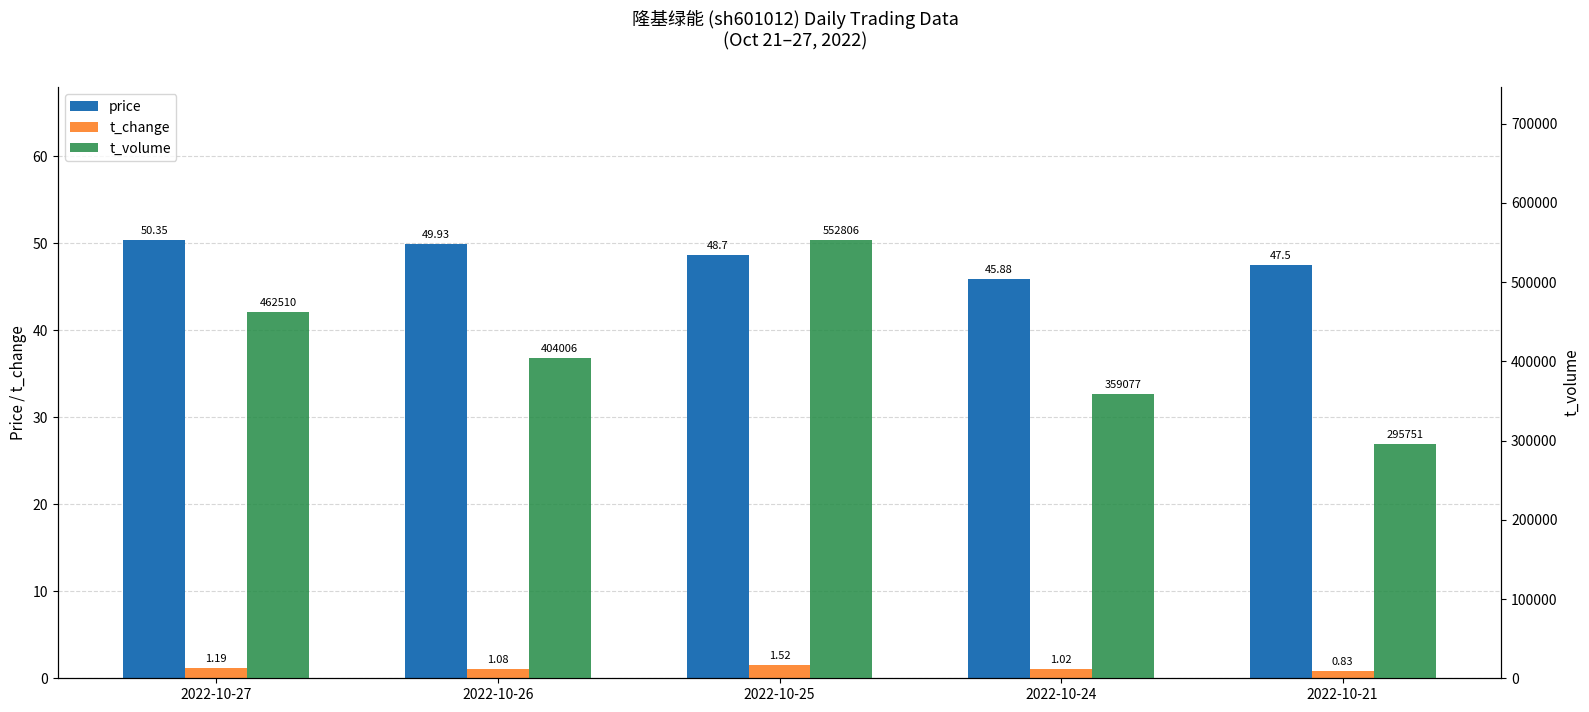

Reading left to right, transcribe all the data shown in this chart.

price: 50.4	49.9	48.7	45.9	47.5
t_change: 1.2	1.1	1.5	1.0	0.8
t_volume: 462510.0	404006.0	552806.0	359077.0	295751.0